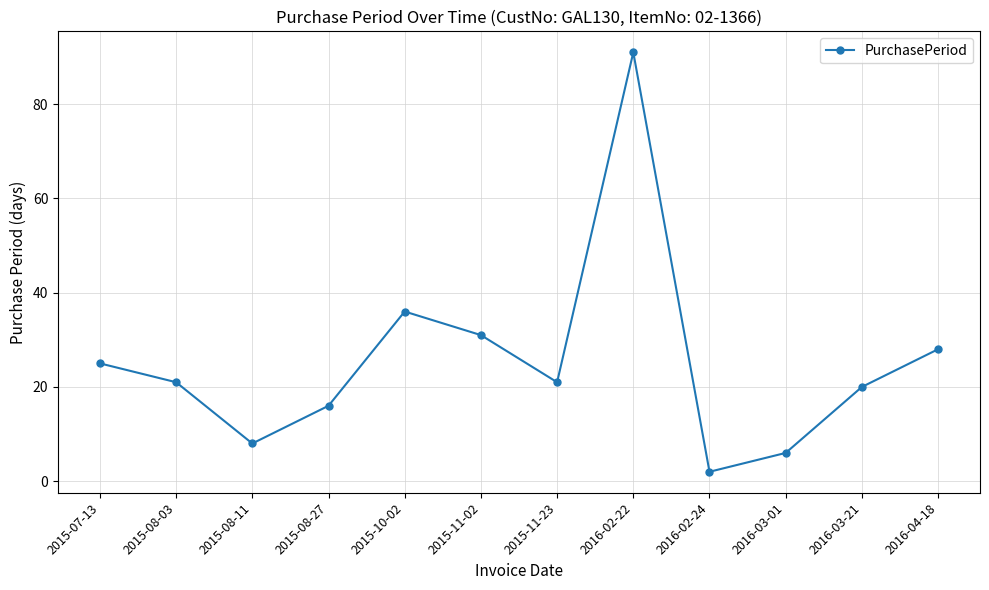

Reading right to left, list all the values displayed in this chart.

2016-04-18=28	2016-03-21=20	2016-03-01=6	2016-02-24=2	2016-02-22=91	2015-11-23=21	2015-11-02=31	2015-10-02=36	2015-08-27=16	2015-08-11=8	2015-08-03=21	2015-07-13=25